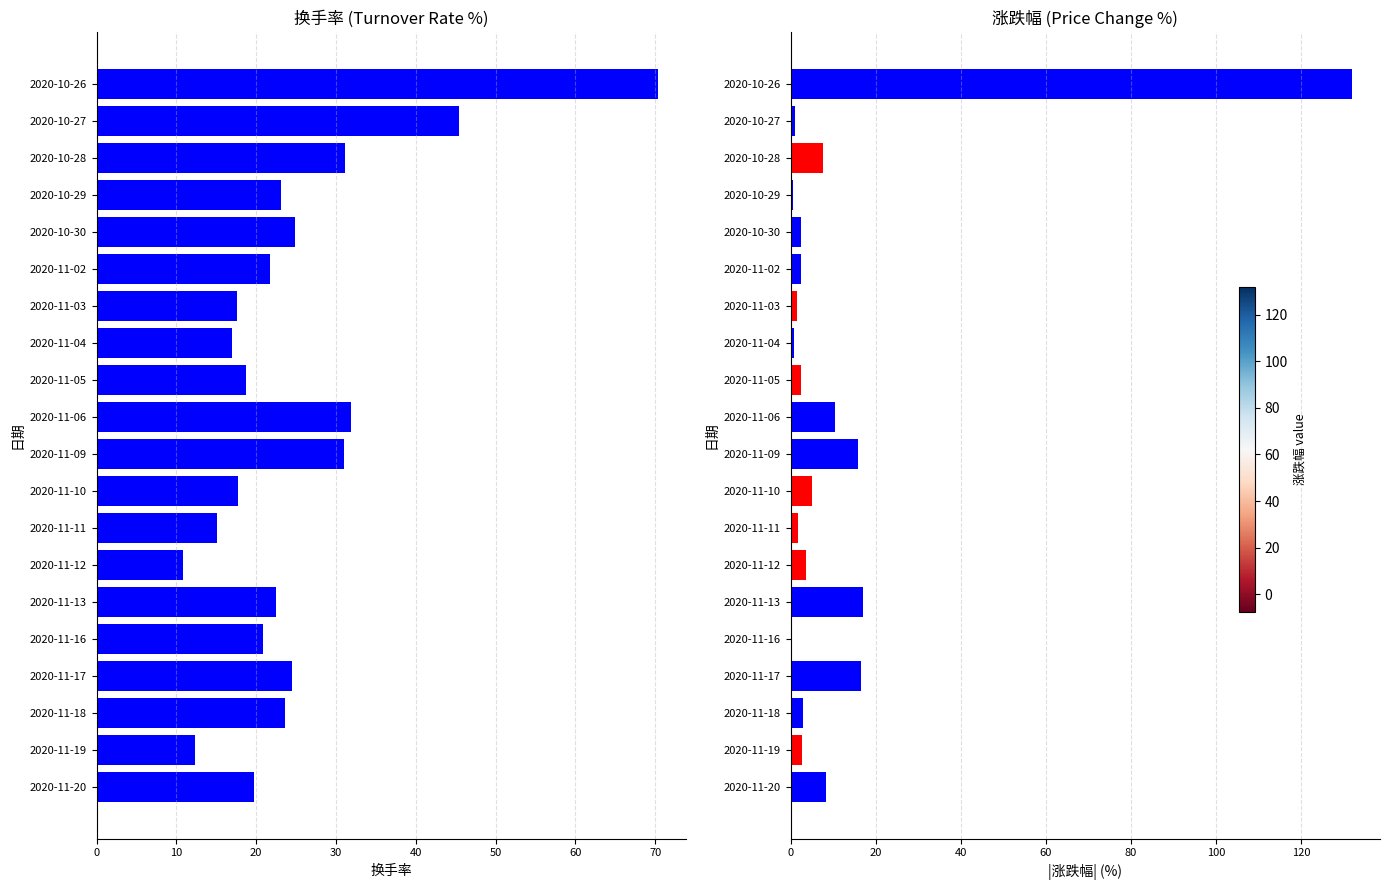

The value of 涨跌幅 at 2020-10-26 is 131.9. True or false?

True